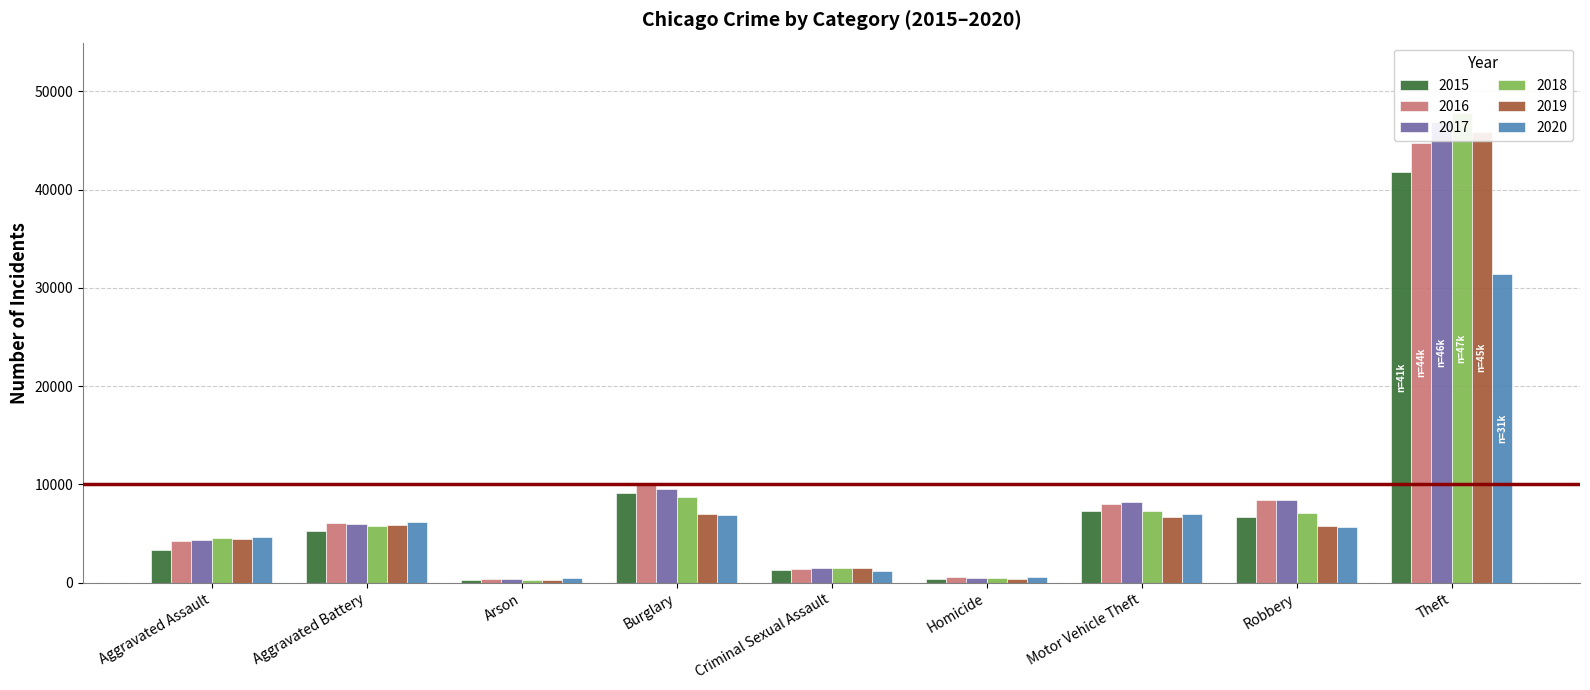

At which label is 2019 closest to 23074?

Burglary